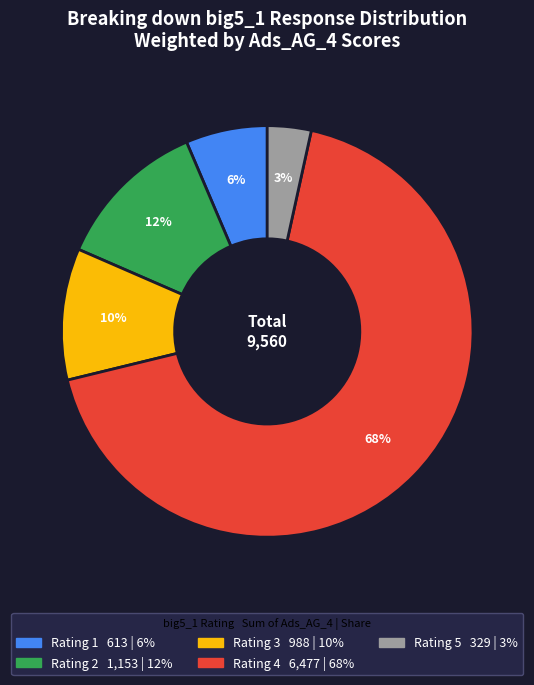

Is there any slice that represents more than half of the pie?

Yes